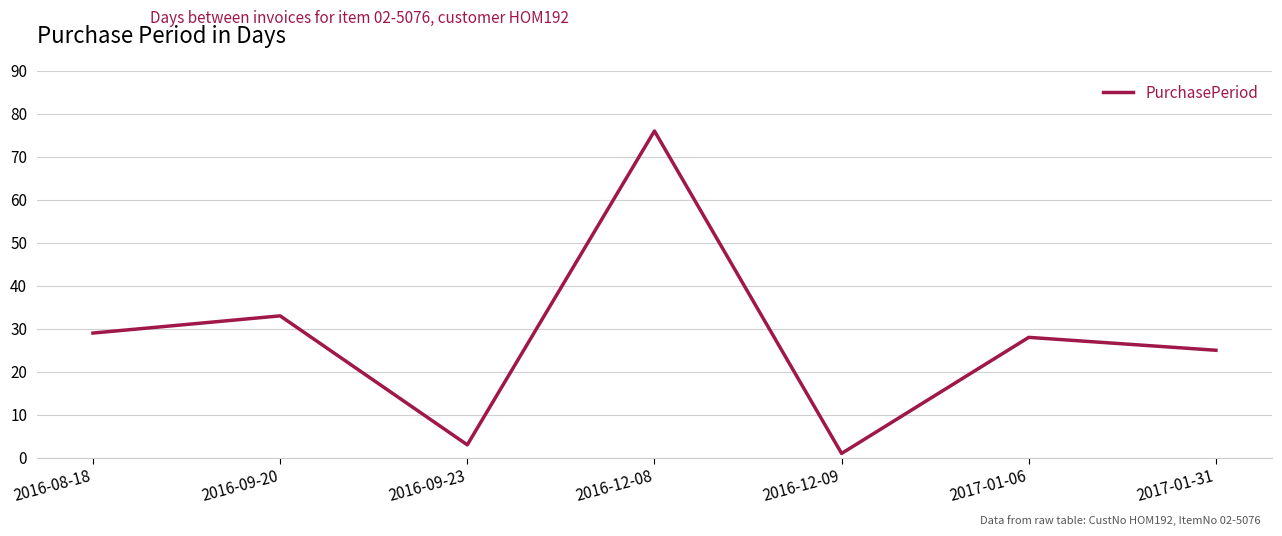

Reading left to right, what are all the values shown in this chart?

2016-08-18=29	2016-09-20=33	2016-09-23=3	2016-12-08=76	2016-12-09=1	2017-01-06=28	2017-01-31=25